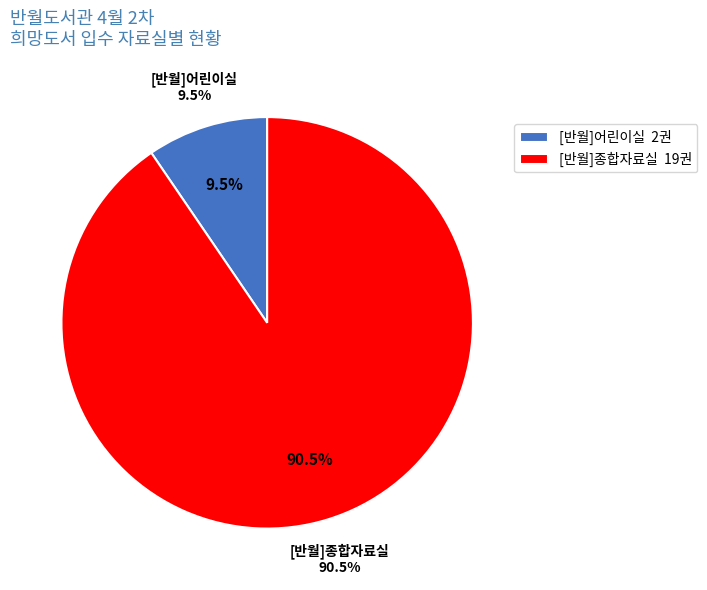

Is the sum of [반월]어린이실 and [반월]종합자료실(2016-2018) greater than half?

Yes